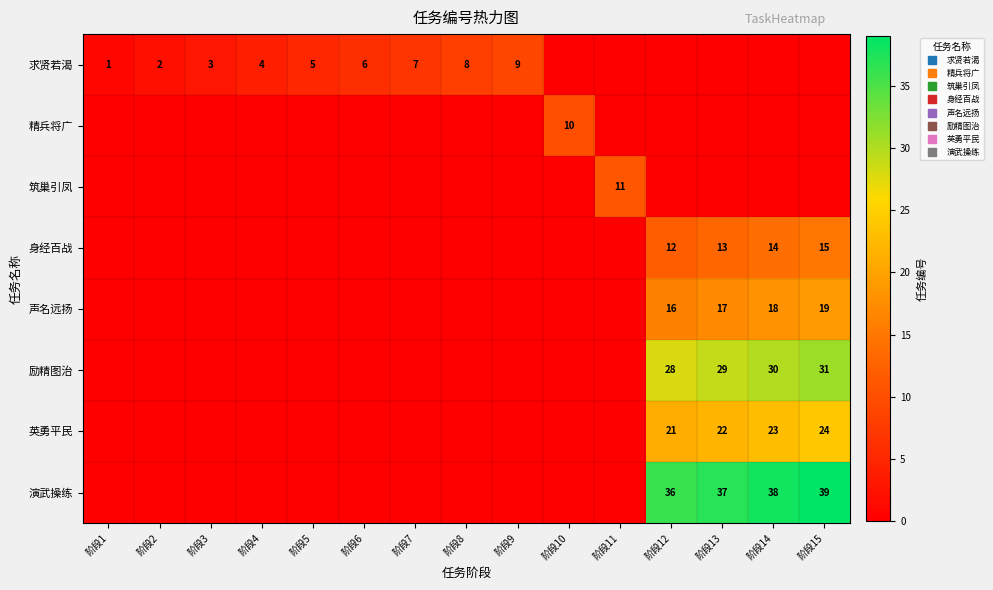

Between 阶段1 and 阶段7, which is larger?

阶段7